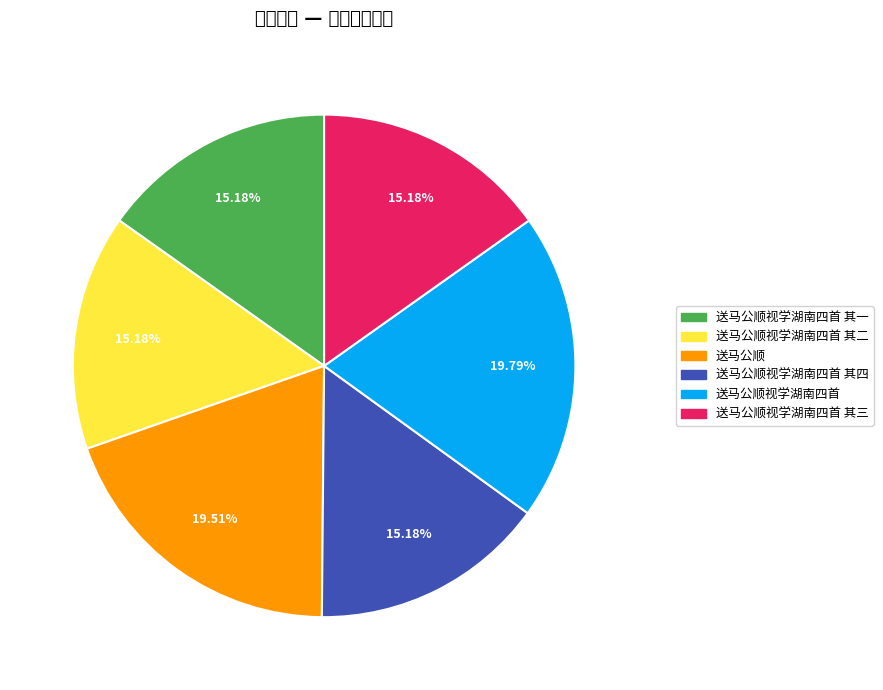

Rank the categories by value from highest to lowest.

送马公顺视学湖南四首, 送马公顺, 送马公顺视学湖南四首 其四, 送马公顺视学湖南四首 其三, 送马公顺视学湖南四首 其二, 送马公顺视学湖南四首 其一